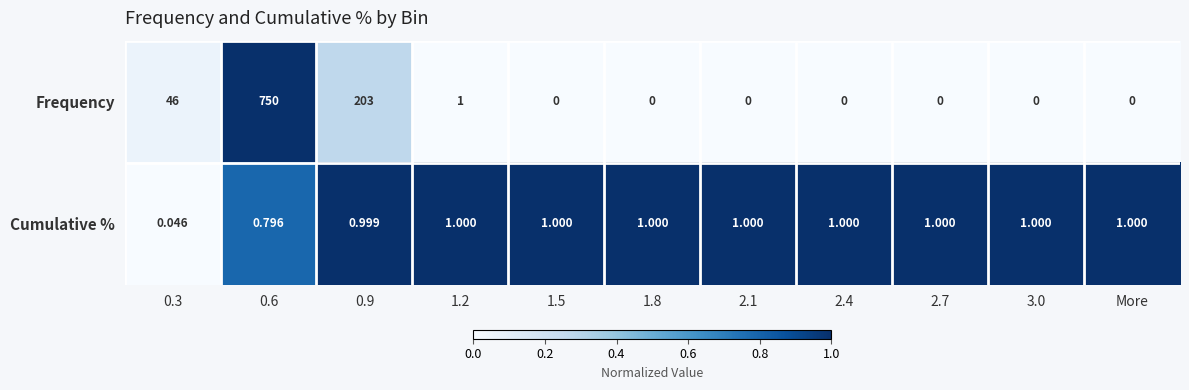

Is the value of Cumulative % at 2.1 greater than the value of Frequency at 2.1?

Yes